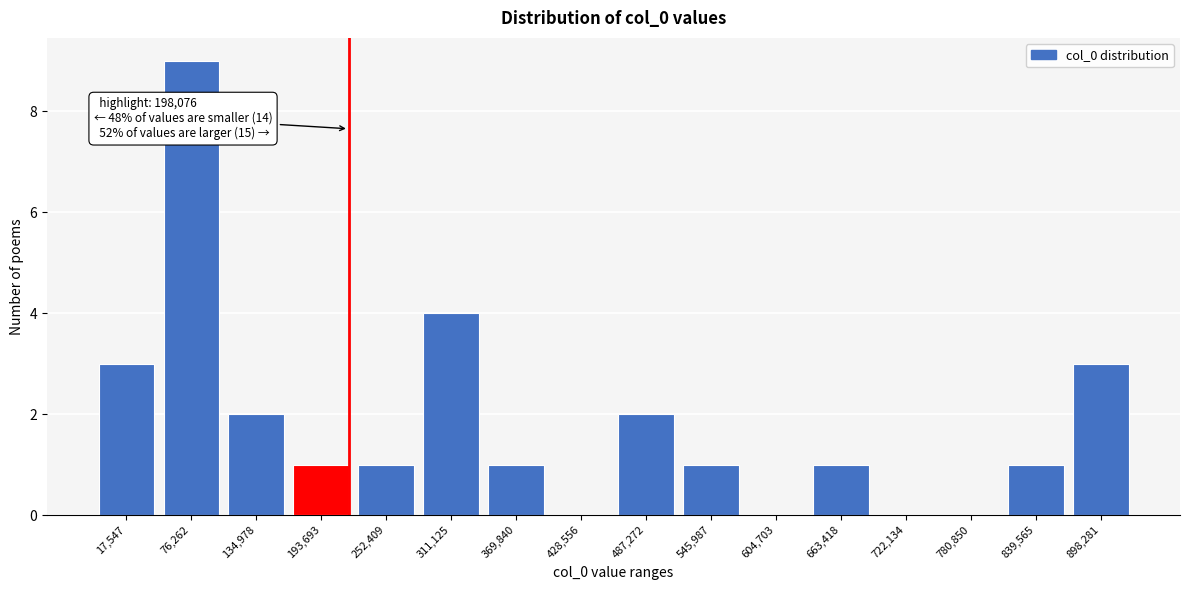

Reading left to right, list all the values displayed in this chart.

17,547=3	76,262=9	134,978=2	193,693=1	252,409=1	311,125=4	369,840=1	428,556=0	487,272=2	545,987=1	604,703=0	663,418=1	722,134=0	780,850=0	839,565=1	898,281=3